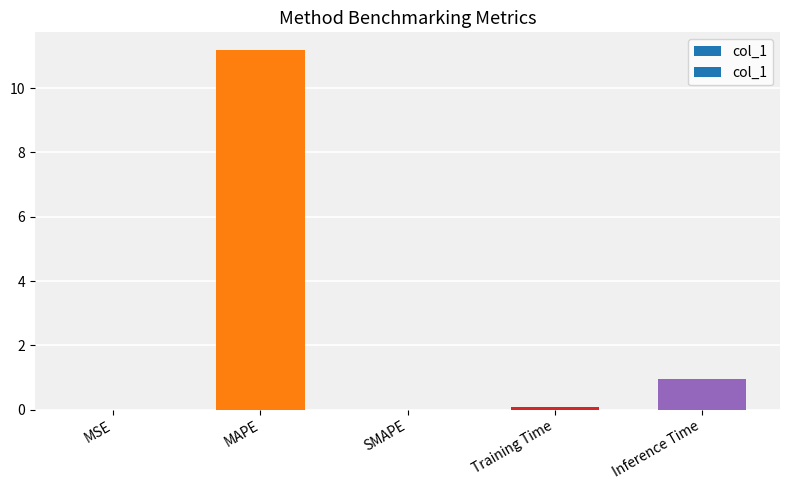

What is the sum of all values?

12.2